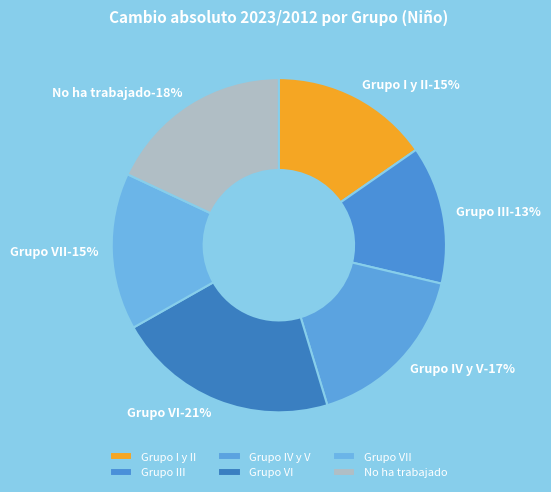

What is the change in value from Grupo IV y V to Grupo VII?

-2.6